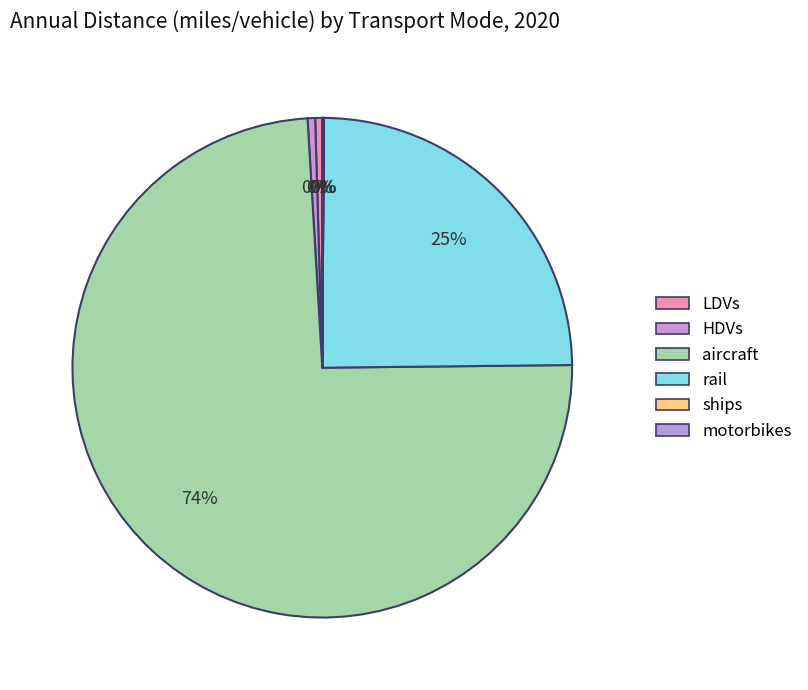

To the nearest percent, what percentage of the pie is aircraft?

74%